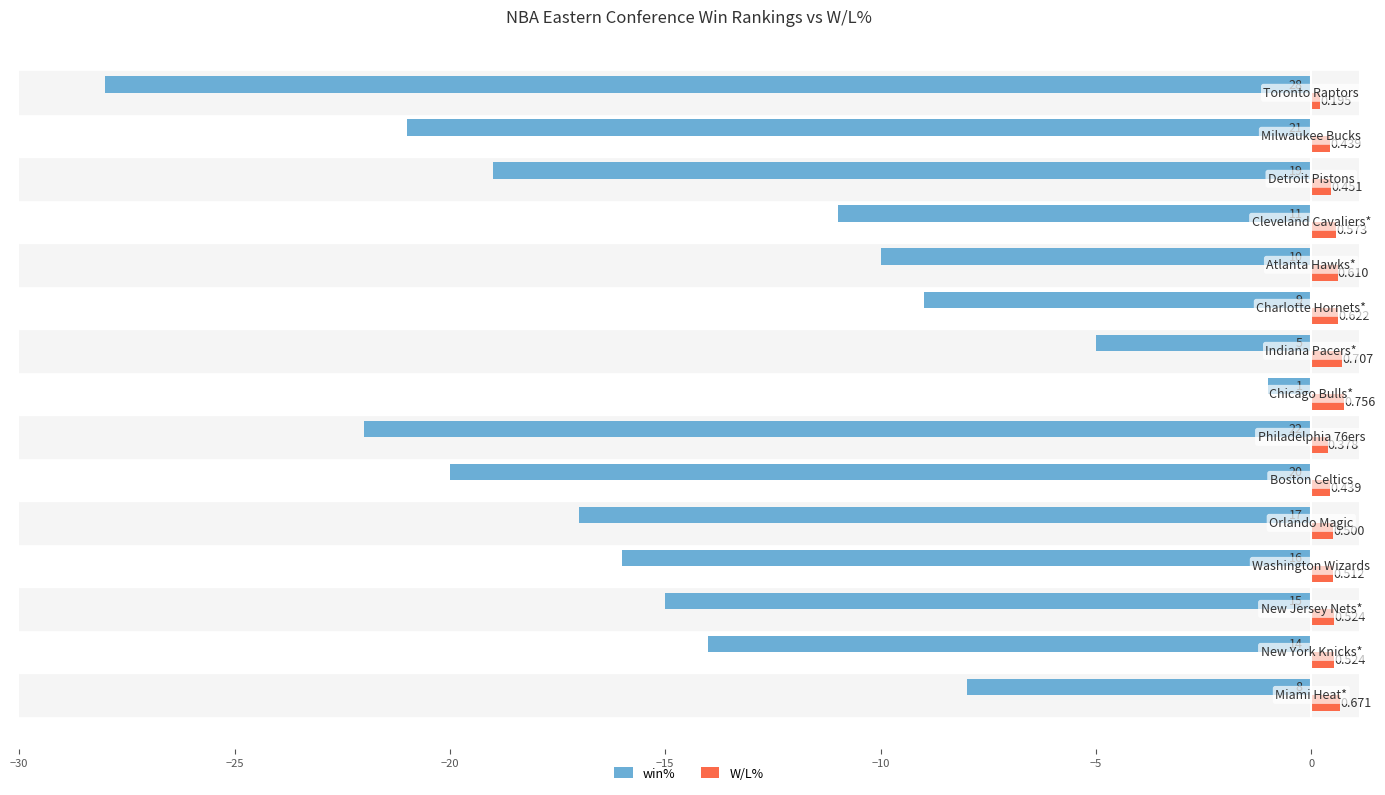

List the series in order of their overall mean, lowest first.

win%, W/L%